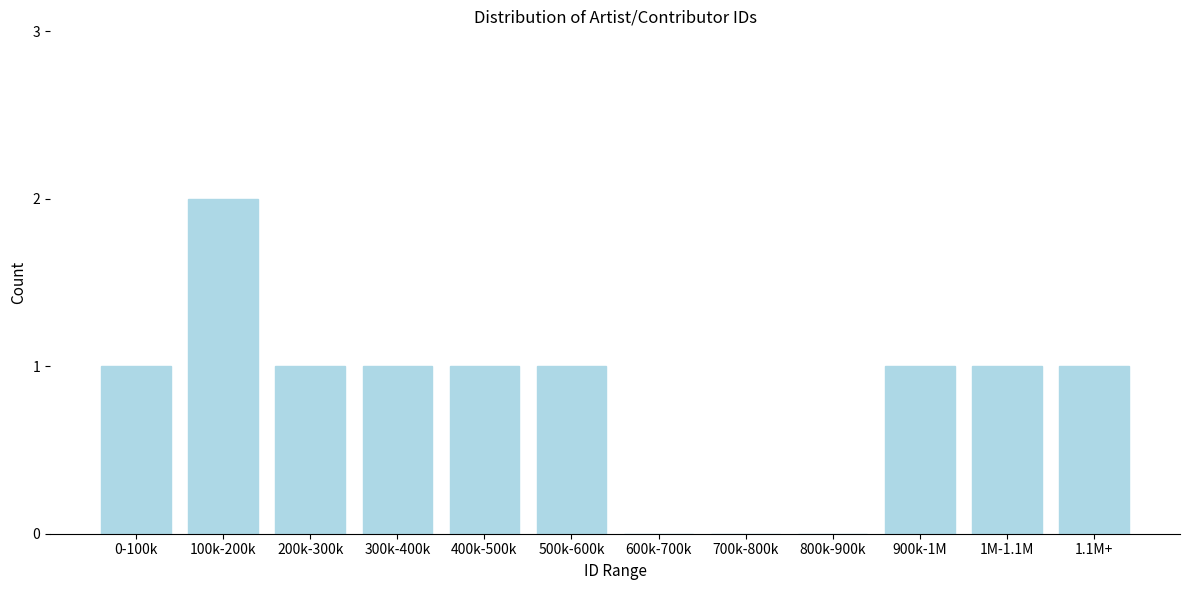

Reading left to right, transcribe all the data shown in this chart.

0-100k=1	100k-200k=2	200k-300k=1	300k-400k=1	400k-500k=1	500k-600k=1	600k-700k=0	700k-800k=0	800k-900k=0	900k-1M=1	1M-1.1M=1	1.1M+=1